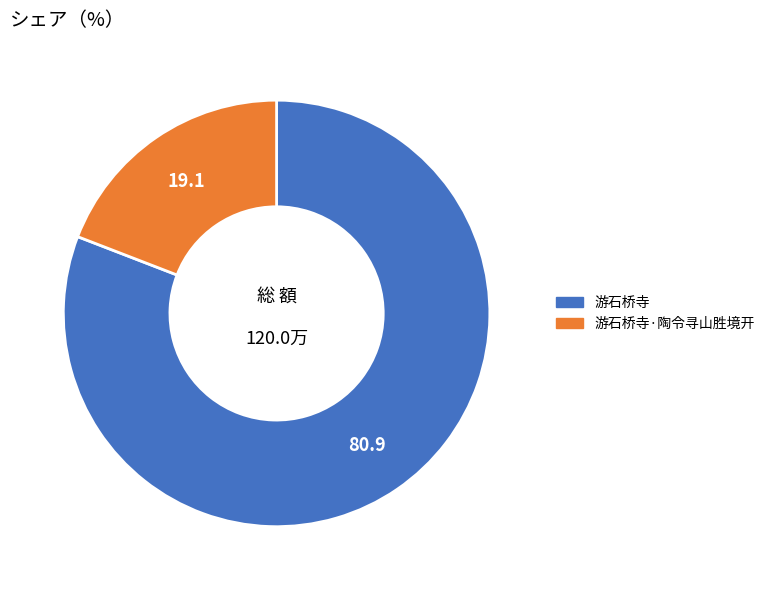

Rank the categories by value from highest to lowest.

游石桥寺, 游石桥寺·陶令寻山胜境开